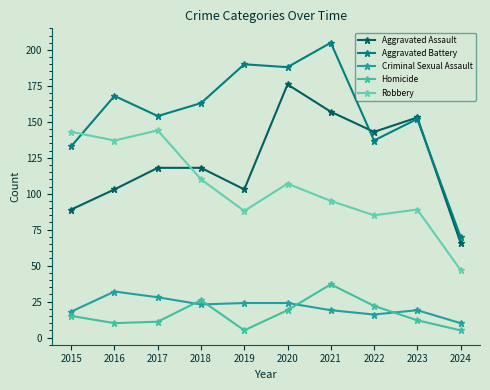

What is the difference between the second highest and minimum values in the Criminal Sexual Assault series?

18